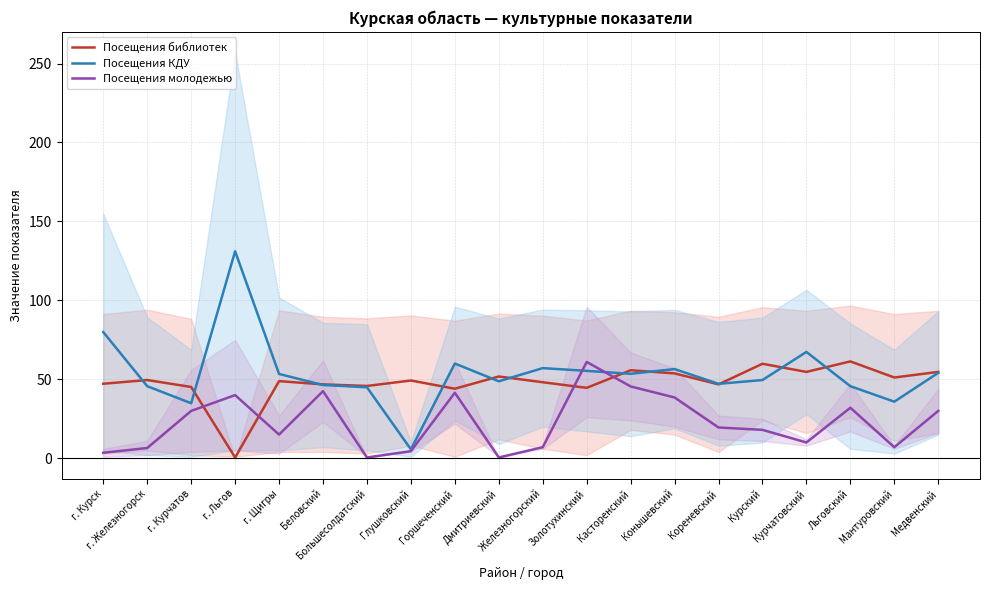

What is the spread (max minus min) of values at Льговский?

29.4